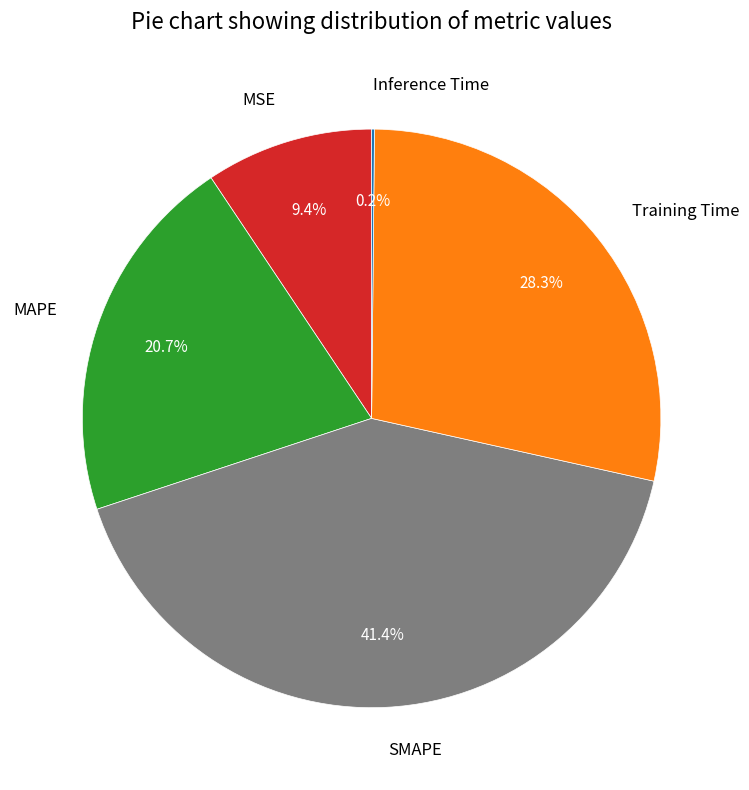

To the nearest percent, what percentage of the pie is SMAPE?

41%